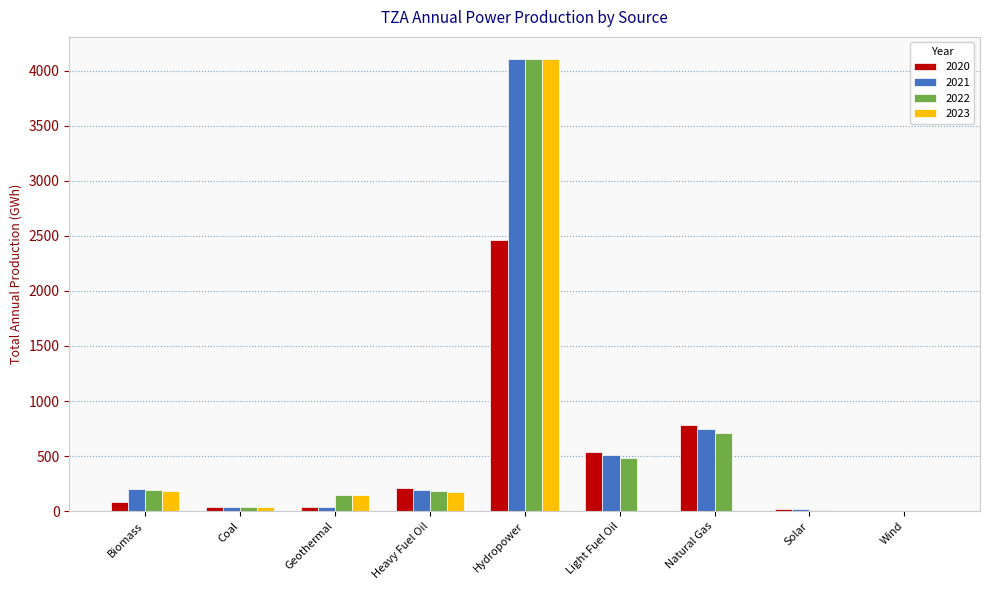

What is the sum of all 2021 values?

5847.5